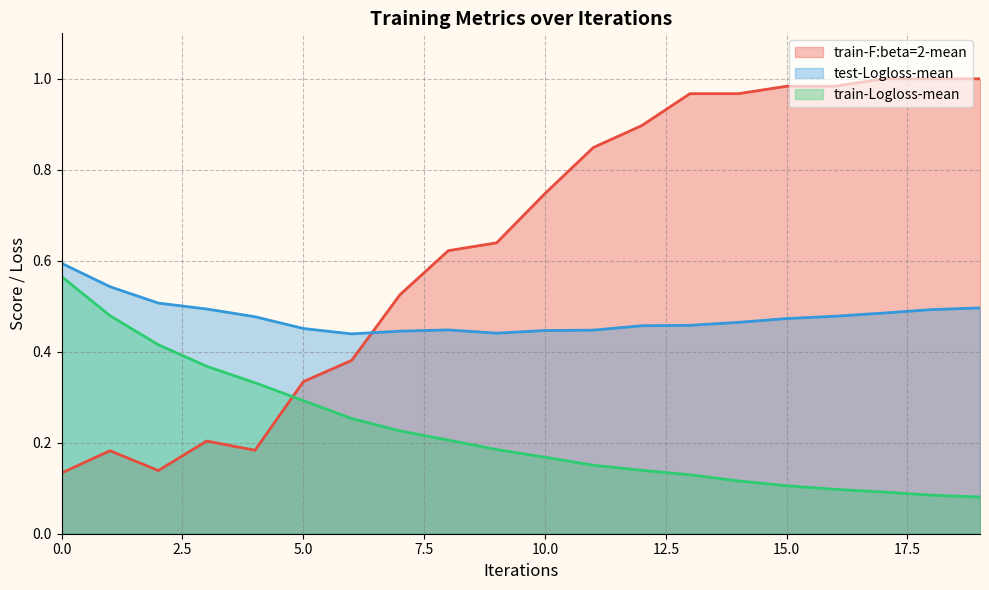

Reading right to left, extract all data points from this chart.

train-F:beta=2-mean: 1.0	1.0	1.0	1.0	1.0	1.0	1.0	0.9	0.8	0.7	0.6	0.6	0.5	0.4	0.3	0.2	0.2	0.1	0.2	0.1
test-Logloss-mean: 0.5	0.5	0.5	0.5	0.5	0.5	0.5	0.5	0.4	0.4	0.4	0.4	0.4	0.4	0.5	0.5	0.5	0.5	0.5	0.6
train-Logloss-mean: 0.1	0.1	0.1	0.1	0.1	0.1	0.1	0.1	0.2	0.2	0.2	0.2	0.2	0.3	0.3	0.3	0.4	0.4	0.5	0.6